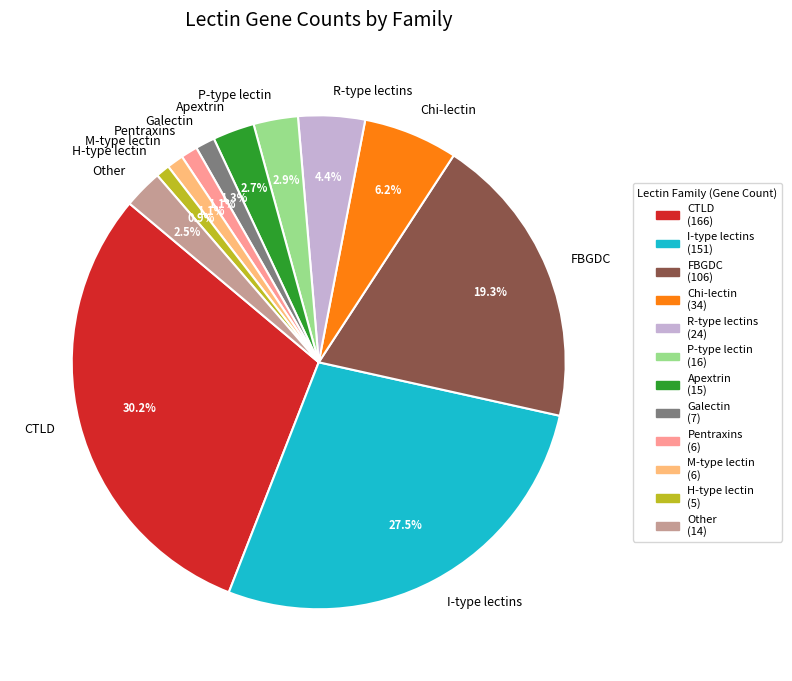

Does any single category account for the majority?

No